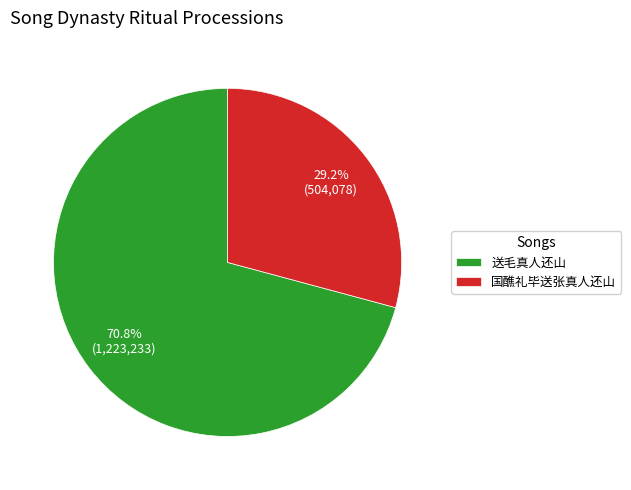

Does any single category account for the majority?

Yes